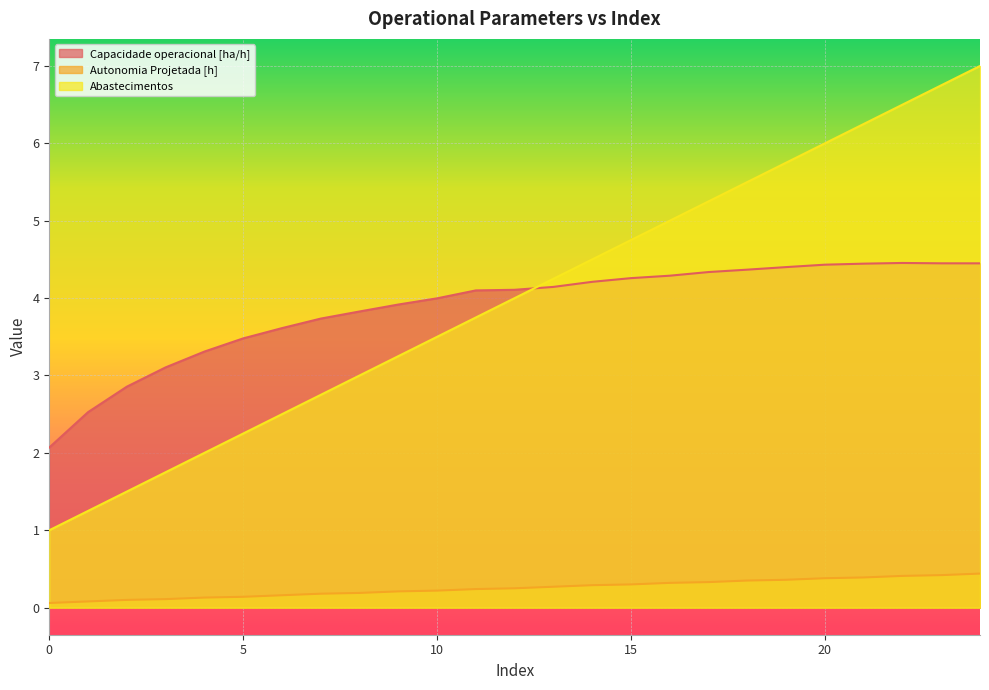

At which label does Autonomia Projetada [h] reach its peak?

24